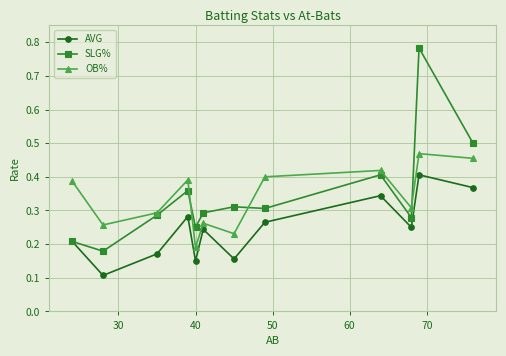

True or false: AVG and OB% cross at least once.

False